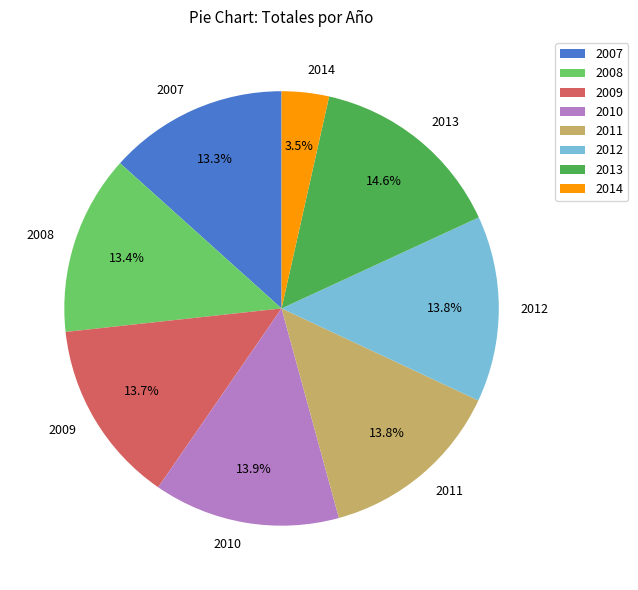

What percentage is the 2011 slice, to the nearest percent?

14%